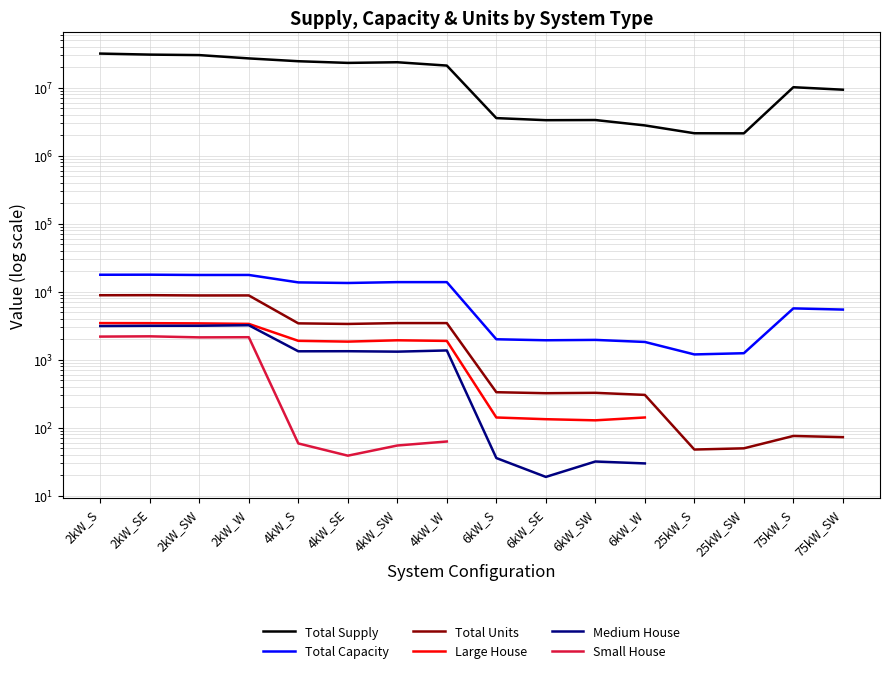

What is the difference between the maximum and minimum values in the Large House series?

3336.0